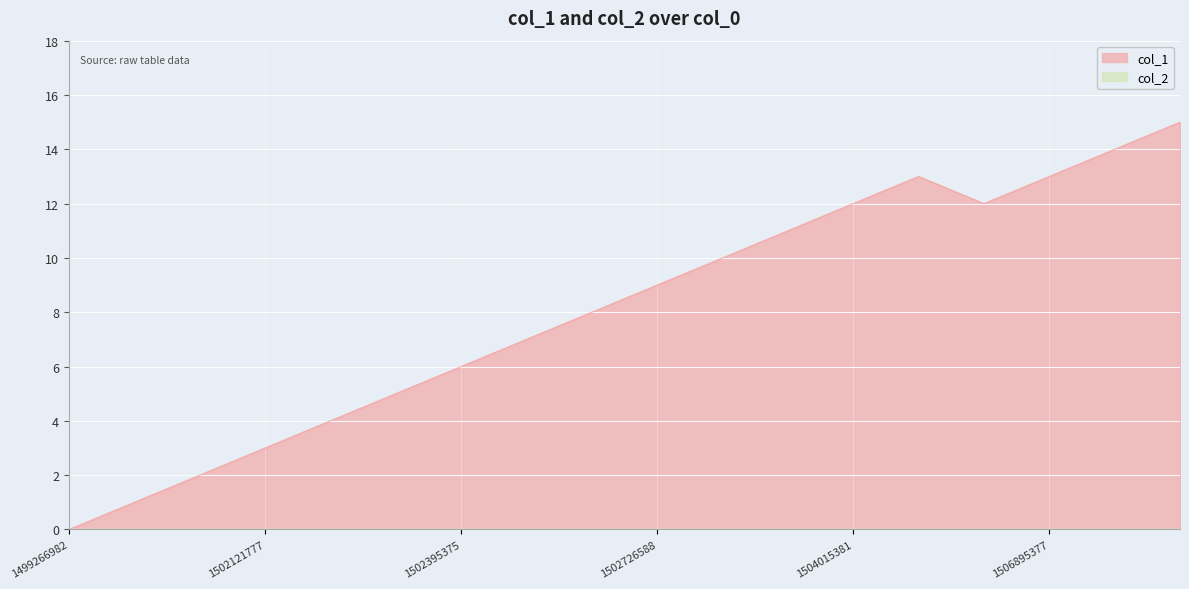

Rank the categories by value from highest to lowest.

1507233752, 1507165356, 1506474176, 1506895377, 1504015381, 1506816184, 1503086593, 1502827366, 1502726588, 1502578961, 1502460179, 1502395375, 1502294573, 1502280183, 1502121777, 1502114575, 1502107367, 1499266982